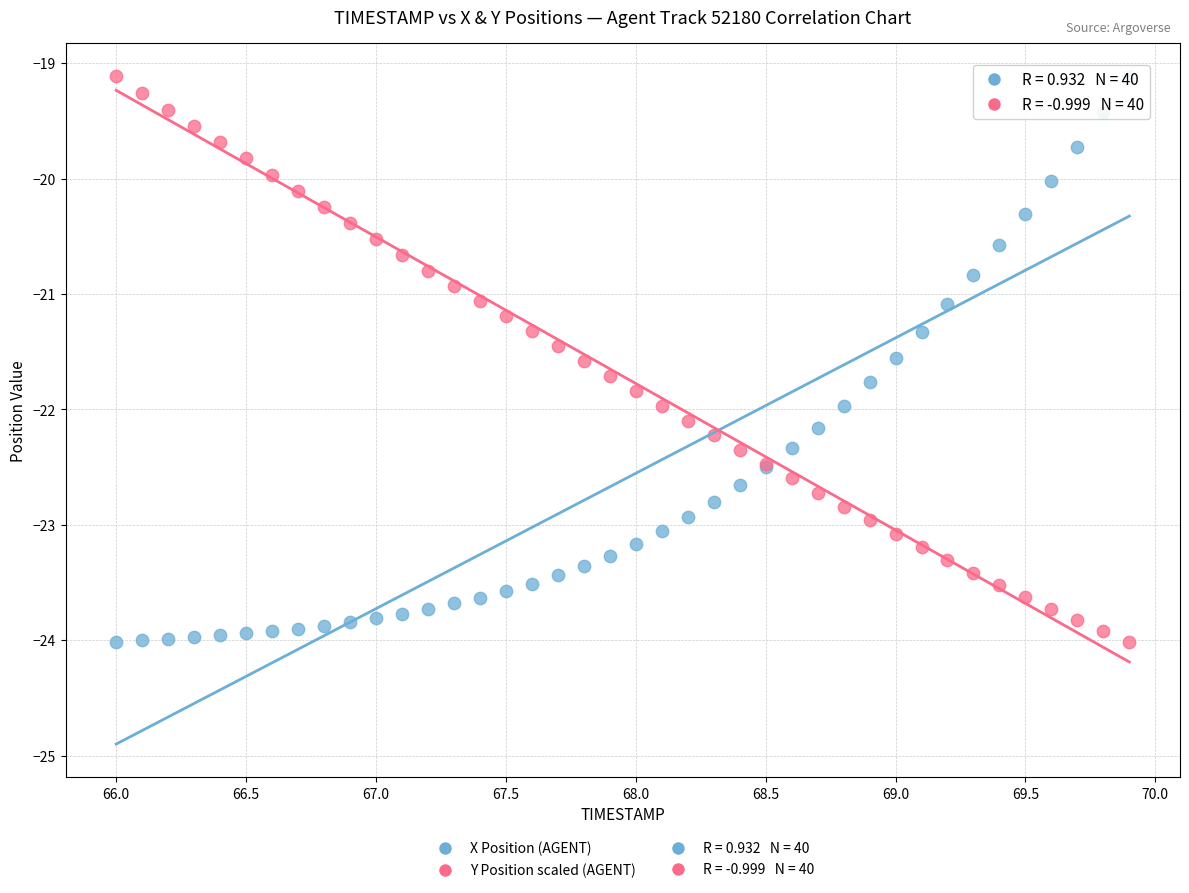

What is the X range (max minus min) for the scatter plot?

3.9